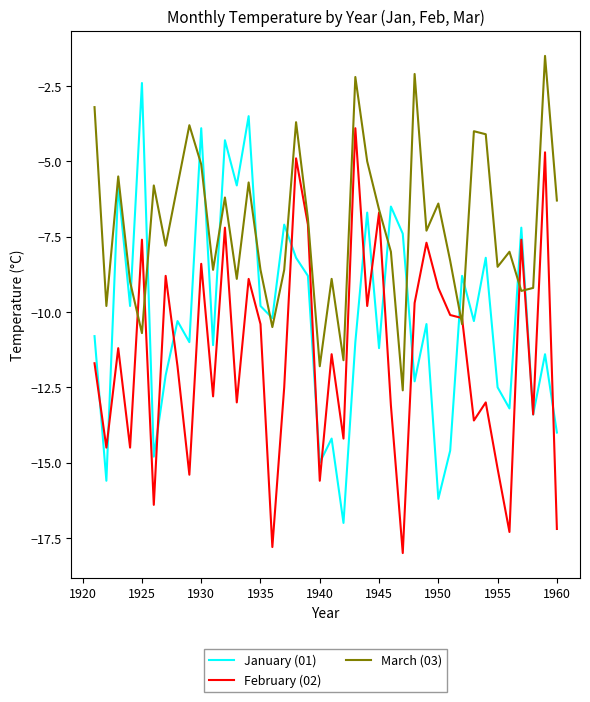

Reading right to left, what are all the values shown in this chart?

January (01): -14.0	-11.4	-13.4	-7.2	-13.2	-12.5	-8.2	-10.3	-8.8	-14.6	-16.2	-10.4	-12.3	-7.4	-6.5	-11.2	-6.7	-11.0	-17.0	-14.2	-15.0	-8.8	-8.2	-7.1	-10.2	-9.8	-3.5	-5.8	-4.3	-11.1	-3.9	-11.0	-10.3	-12.1	-14.8	-2.4	-9.8	-5.8	-15.6	-10.8
February (02): -17.2	-4.7	-13.4	-7.6	-17.3	-15.2	-13.0	-13.6	-10.2	-10.1	-9.2	-7.7	-9.7	-18.0	-13.1	-6.7	-9.8	-3.9	-14.2	-11.4	-15.6	-7.1	-4.9	-12.5	-17.8	-10.4	-8.9	-13.0	-7.2	-12.8	-8.4	-15.4	-11.8	-8.8	-16.4	-7.6	-14.5	-11.2	-14.5	-11.7
March (03): -6.3	-1.5	-9.2	-9.3	-8.0	-8.5	-4.1	-4.0	-10.4	-8.3	-6.4	-7.3	-2.1	-12.6	-8.0	-6.6	-5.0	-2.2	-11.6	-8.9	-11.8	-6.9	-3.7	-8.6	-10.5	-8.6	-5.7	-8.9	-6.2	-8.6	-5.1	-3.8	-5.8	-7.8	-5.8	-10.7	-9.0	-5.5	-9.8	-3.2